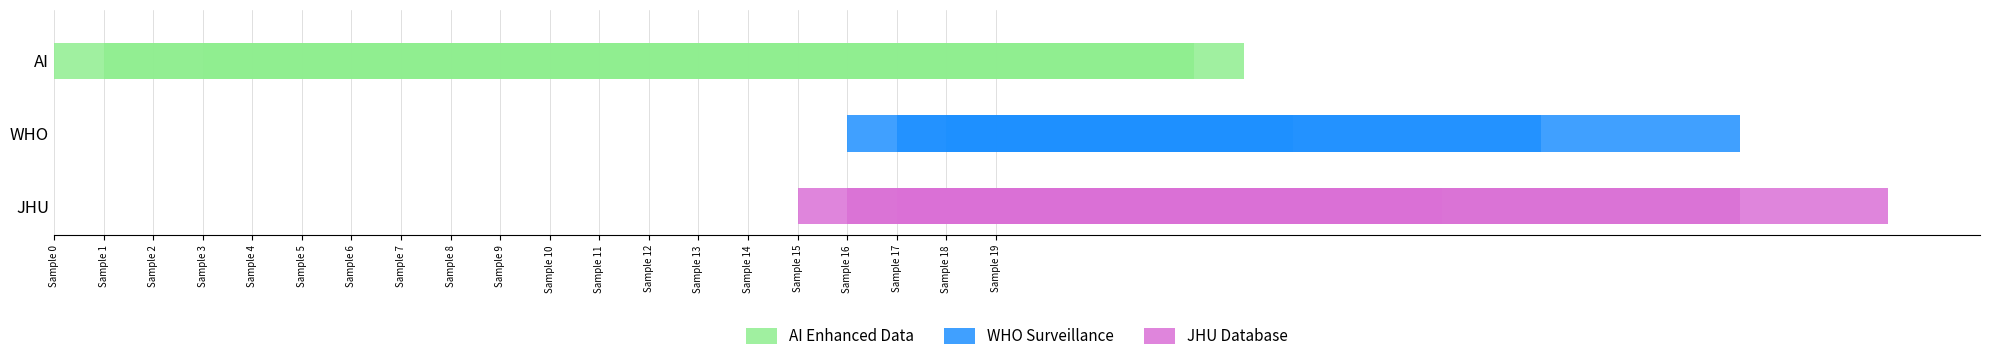

Which series changed the most between Sample 10 and Sample 14?

AI Enhanced Data